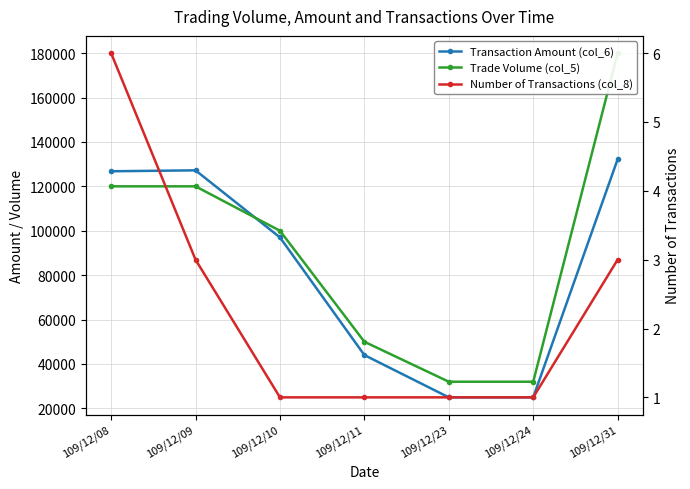

What is the difference between the second highest and second lowest values in the Transaction Amount (col_6) series?

102240